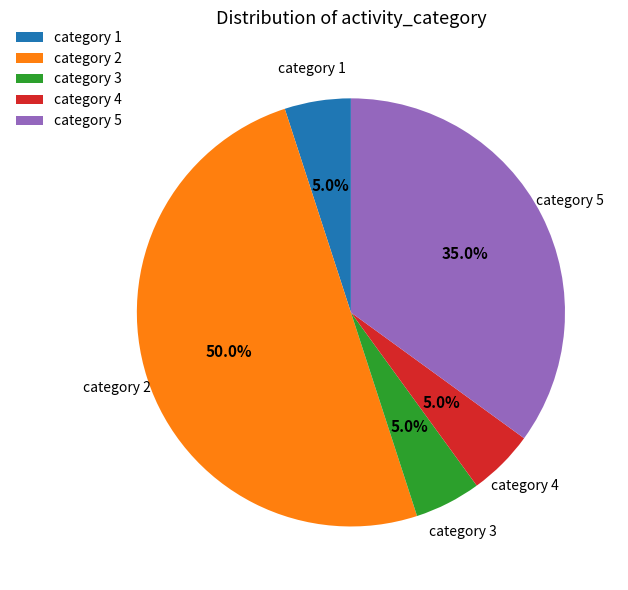

Combined, what portion of the pie is category 3 and category 1?

10.0%